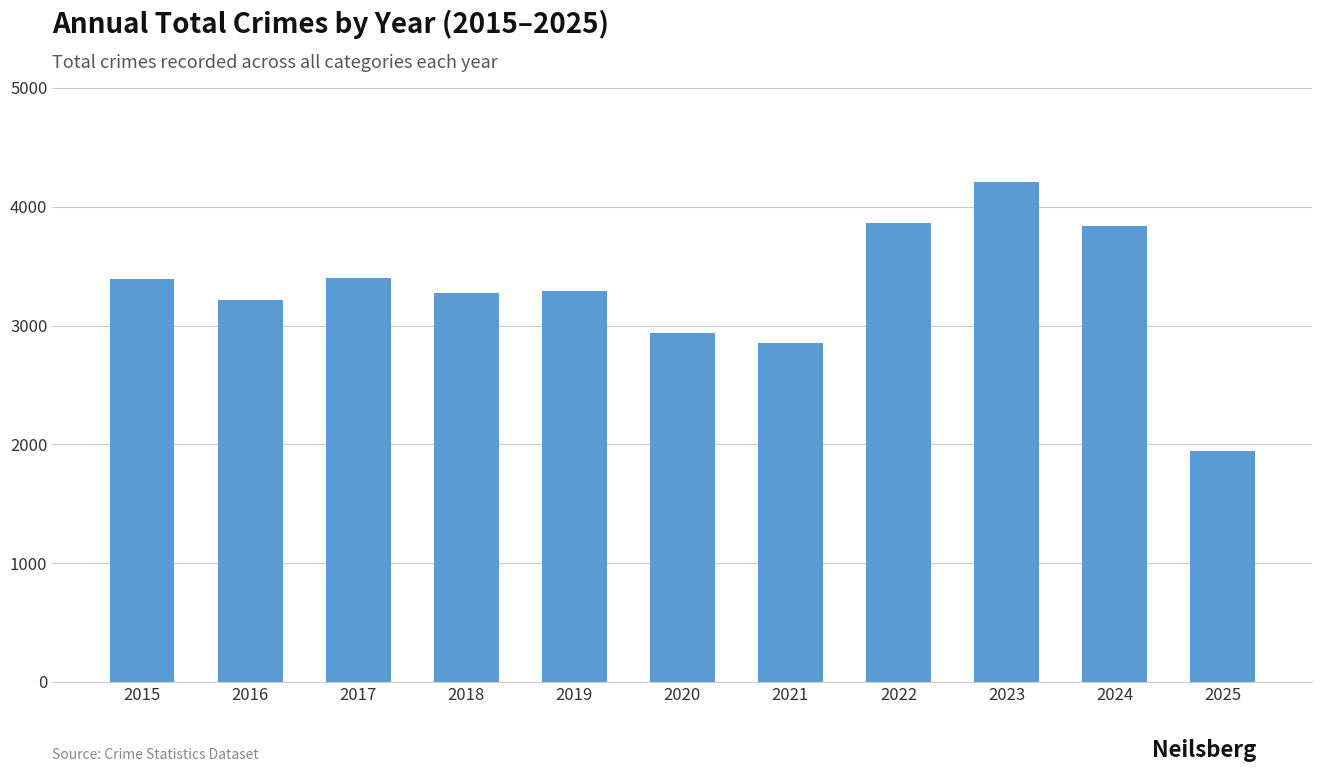

Does the chart contain any negative values?

No